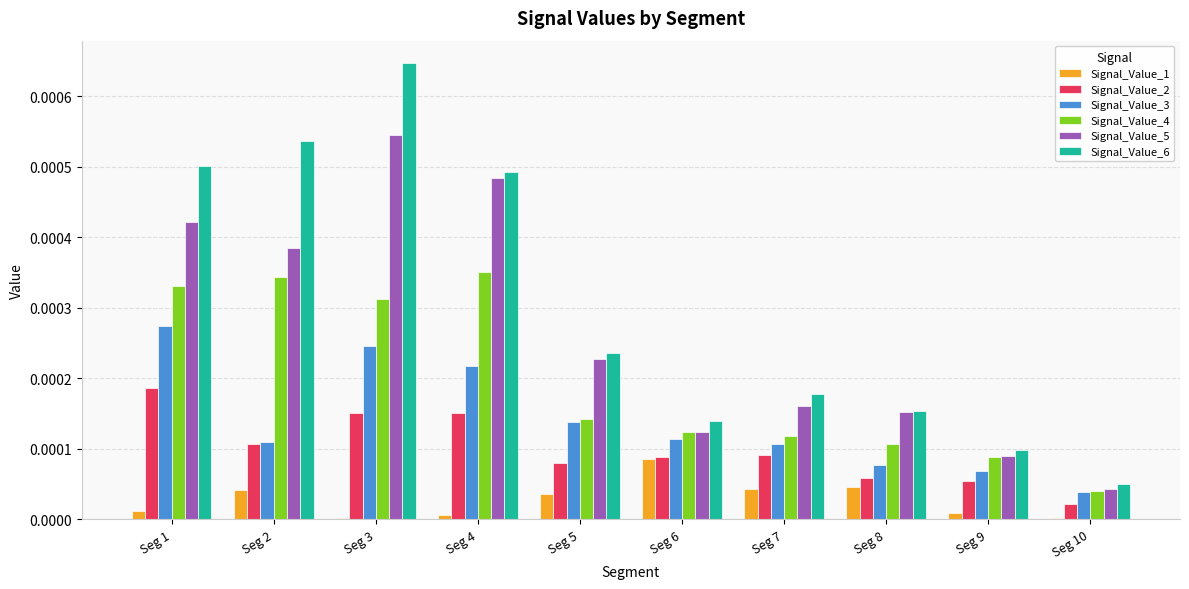

Are the bars grouped side by side (vs. stacked)?

Yes